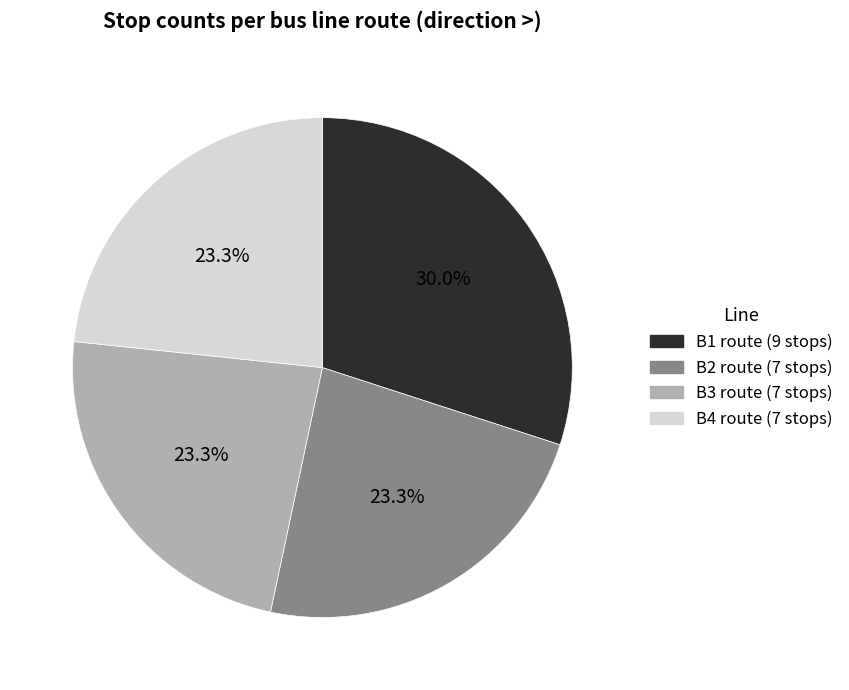

To the nearest percent, what is the difference between the B3 and B1 slice percentages?

7%